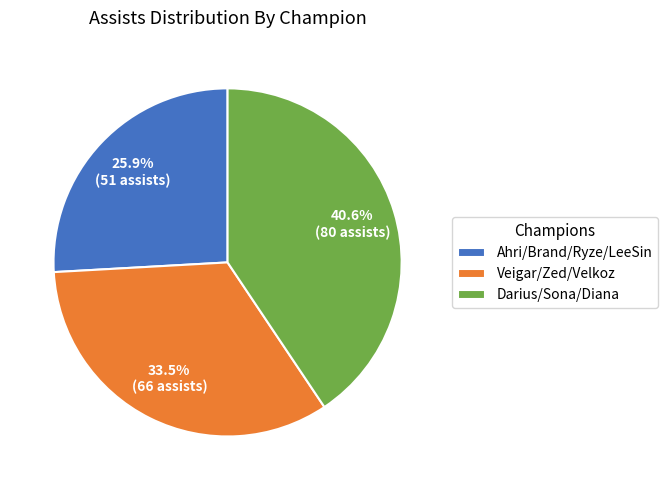

Count the number of slices in the pie.

3